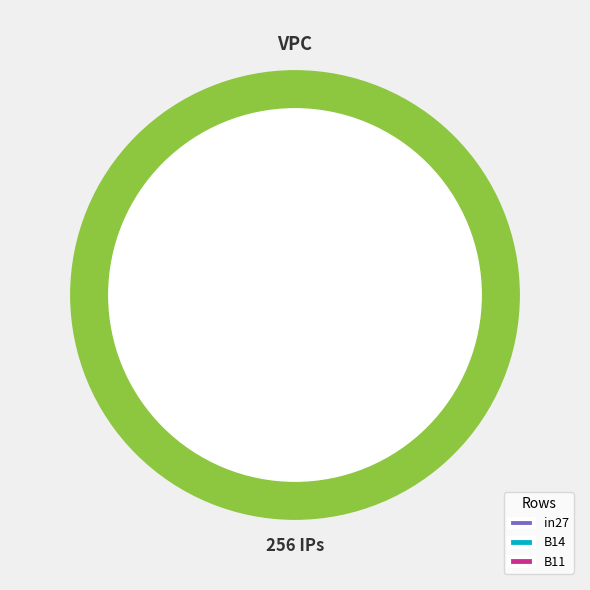

Which category has the smallest portion of the pie?

B11